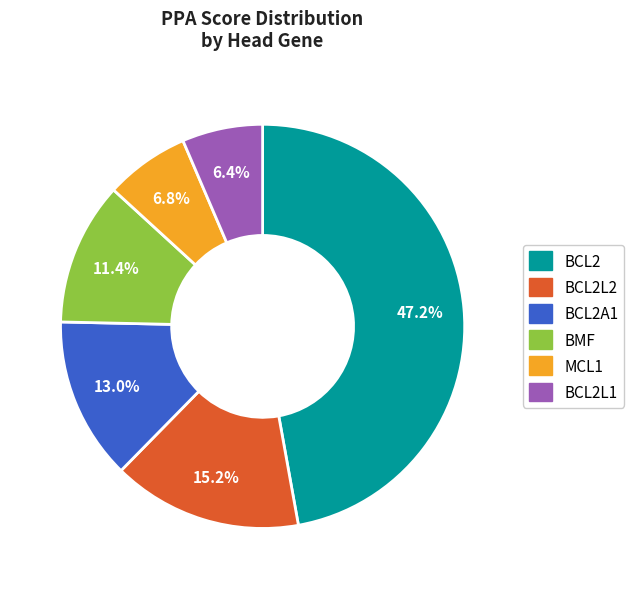

Is there any slice that represents more than half of the pie?

No